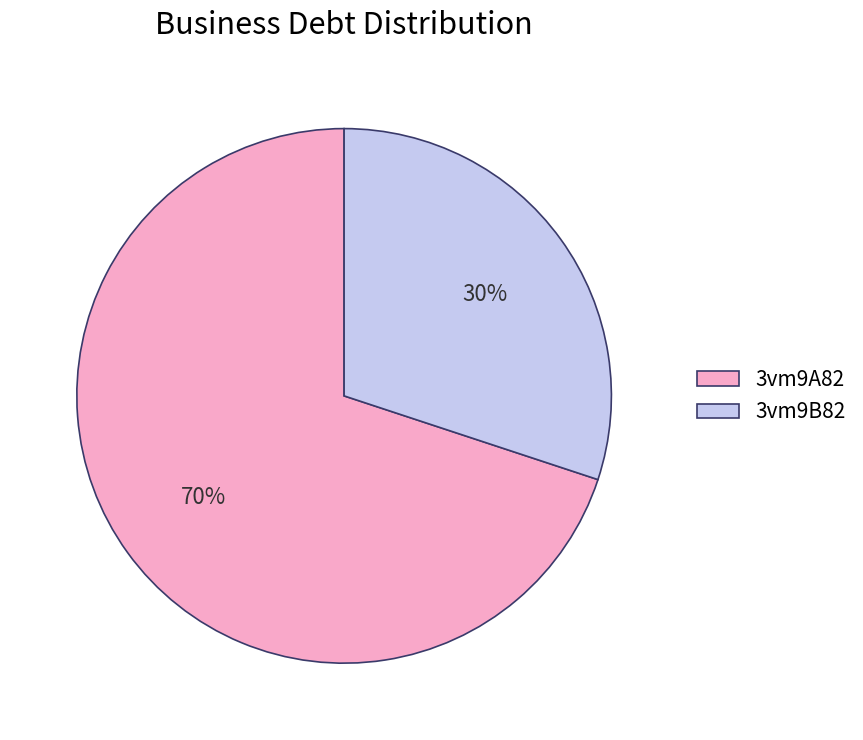

To the nearest percent, what is the difference between the largest and smallest slice percentages?

40%